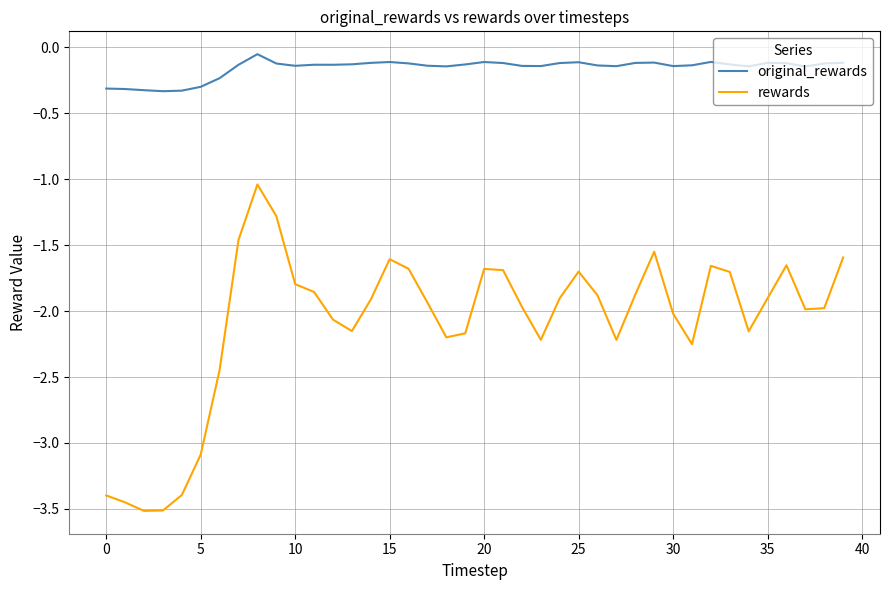

What is the difference between the maximum and minimum values in the rewards series?

2.5